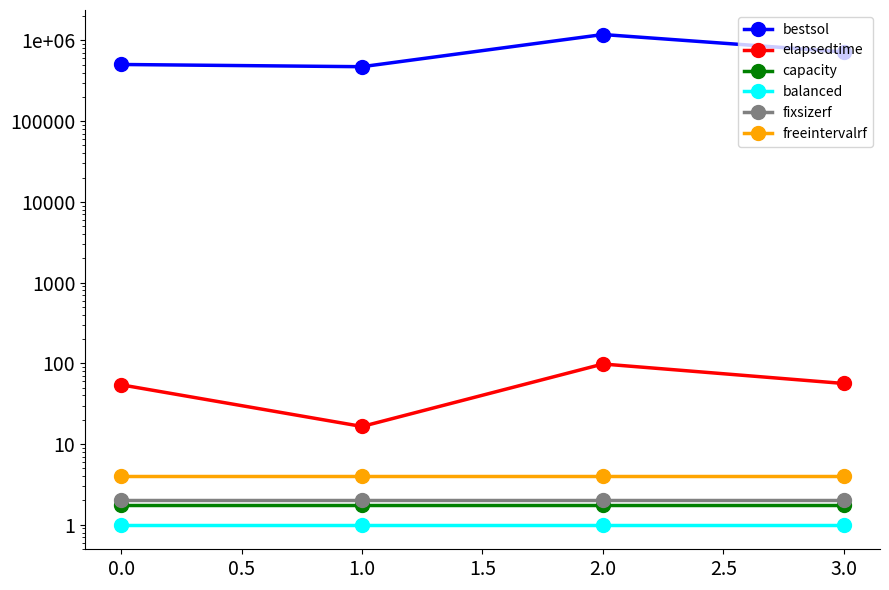

What is the value of the bestsol point at the 4th from the left?

721052.6